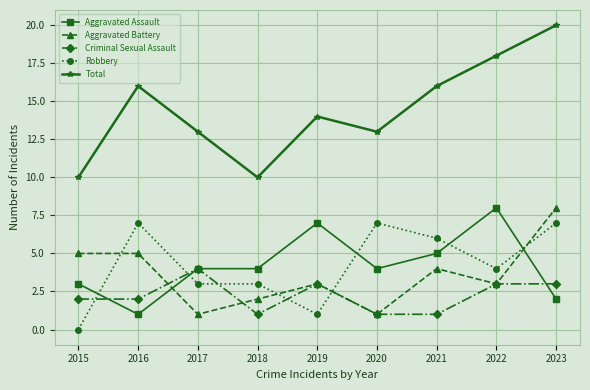

What are all the series names shown in the legend?

Aggravated Assault, Aggravated Battery, Criminal Sexual Assault, Robbery, Total